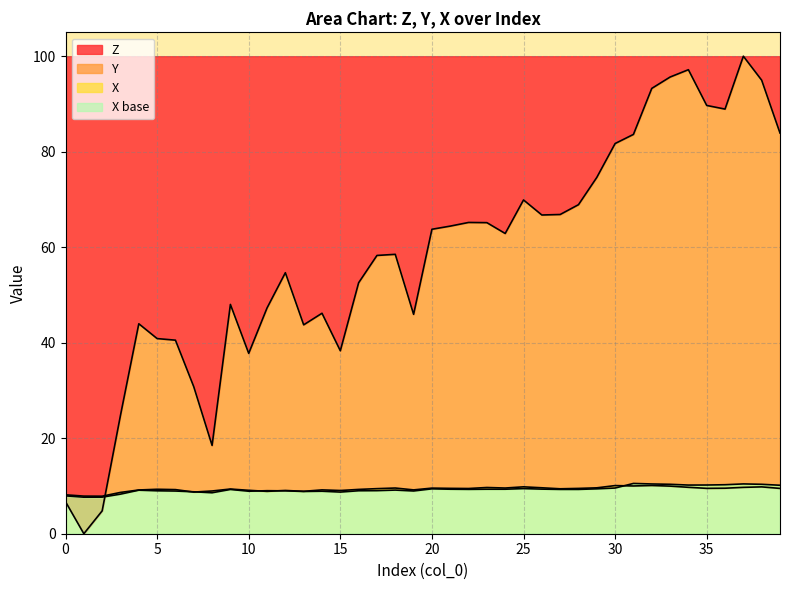

The X series shows 14.2 at 12. True or false?

False